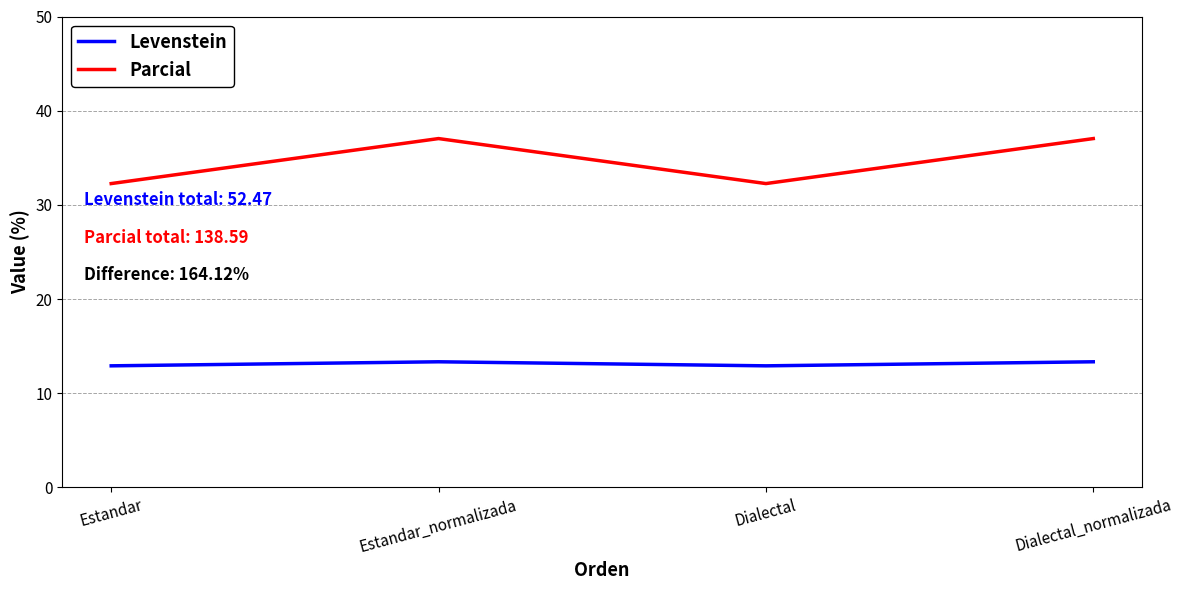

What are all the series names shown in the legend?

Levenstein, Parcial